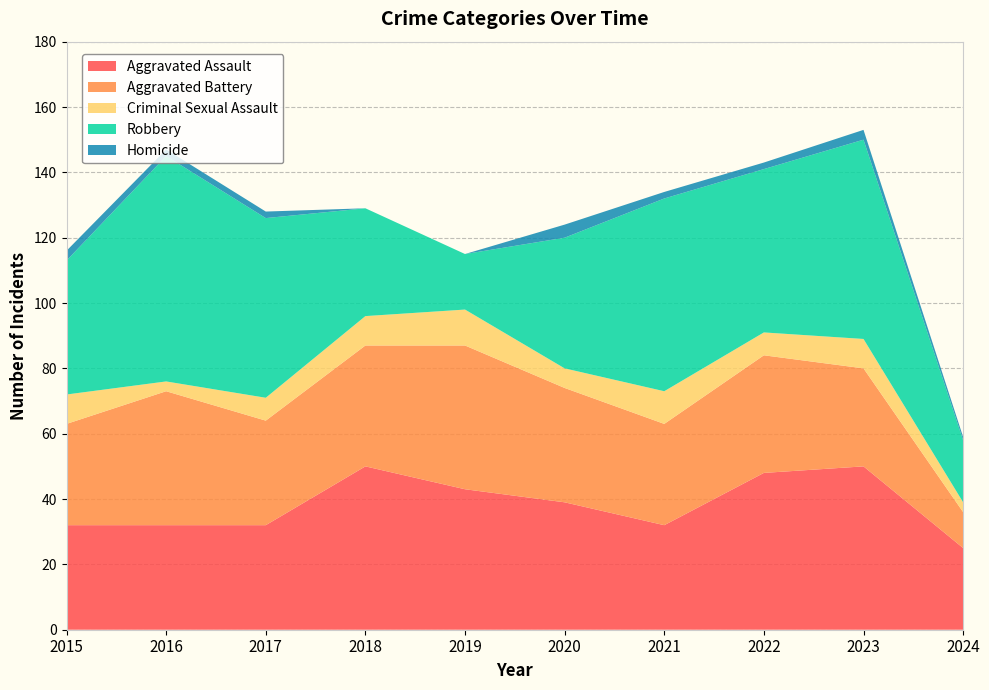

Reading left to right, list all the values displayed in this chart.

Aggravated Assault: 2015=32	2016=32	2017=32	2018=50	2019=43	2020=39	2021=32	2022=48	2023=50	2024=25
Aggravated Battery: 2015=31	2016=41	2017=32	2018=37	2019=44	2020=35	2021=31	2022=36	2023=30	2024=11
Criminal Sexual Assault: 2015=9	2016=3	2017=7	2018=9	2019=11	2020=6	2021=10	2022=7	2023=9	2024=3
Robbery: 2015=41	2016=69	2017=55	2018=33	2019=17	2020=40	2021=59	2022=50	2023=61	2024=19
Homicide: 2015=3	2016=2	2017=2	2018=0	2019=0	2020=4	2021=2	2022=2	2023=3	2024=1